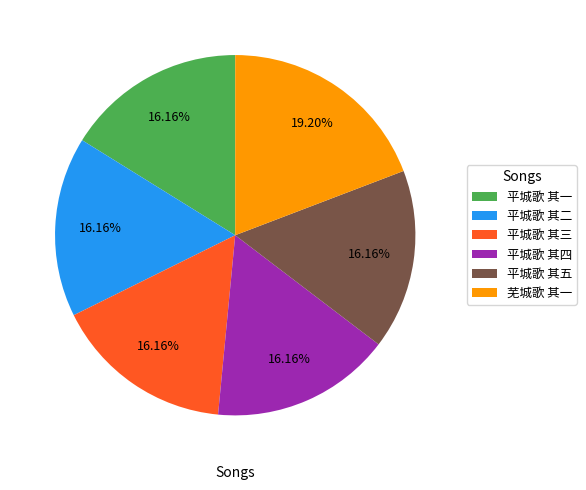

What percentage is the 芜城歌 其一 slice, to the nearest percent?

19%